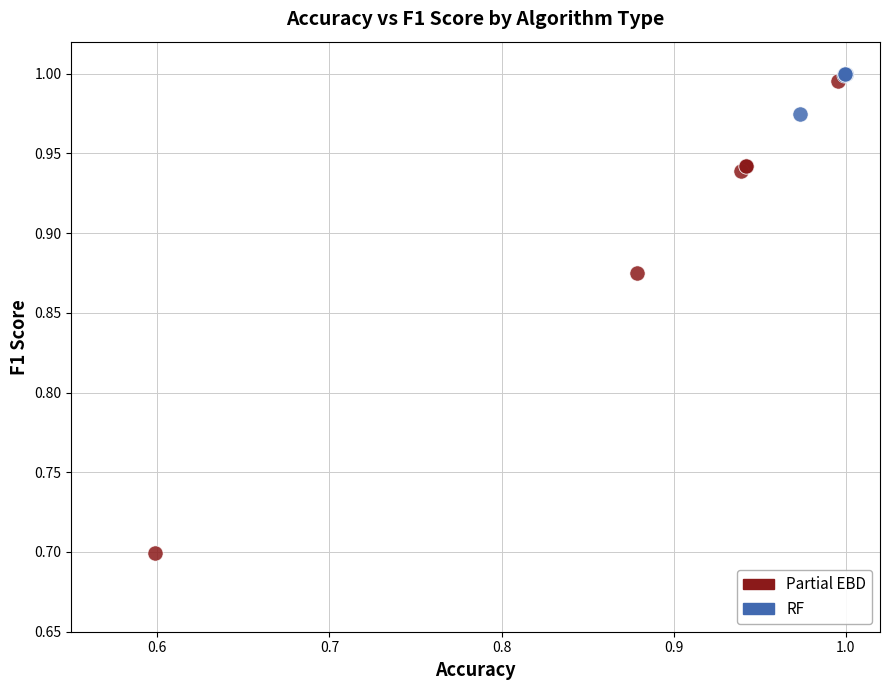

Which series contains the lowest Y value?

Partial EBD